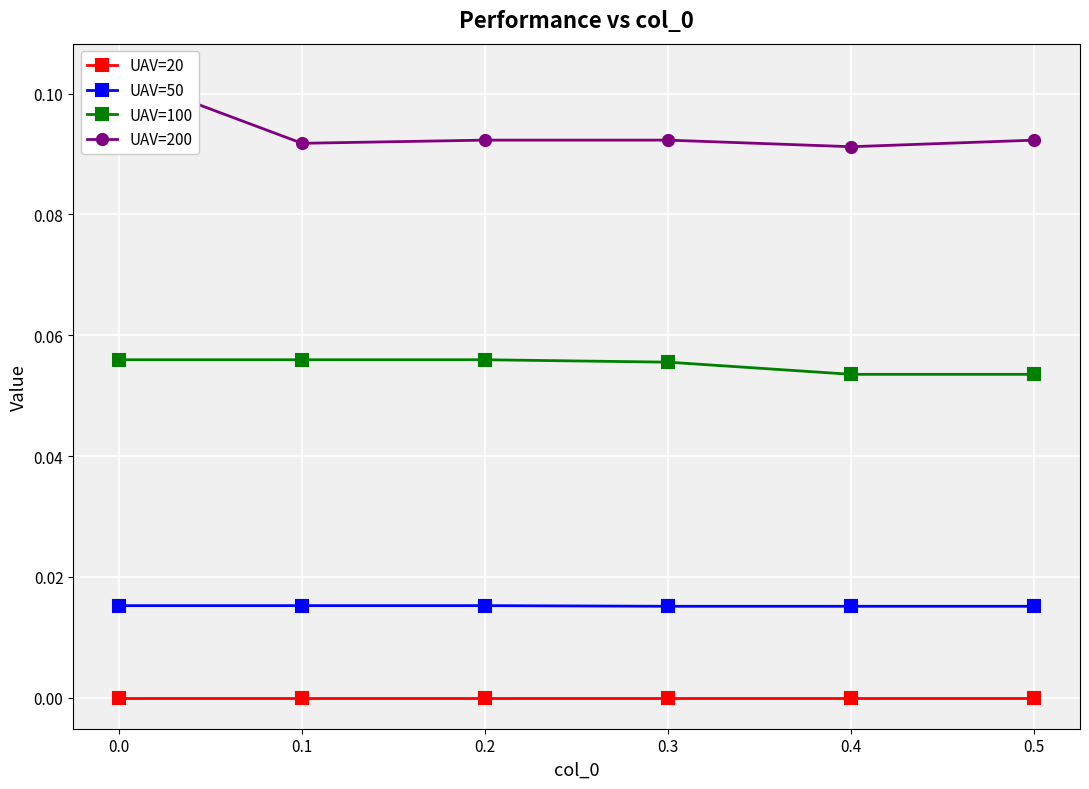

At how many categories does at least one series exceed 0?

6